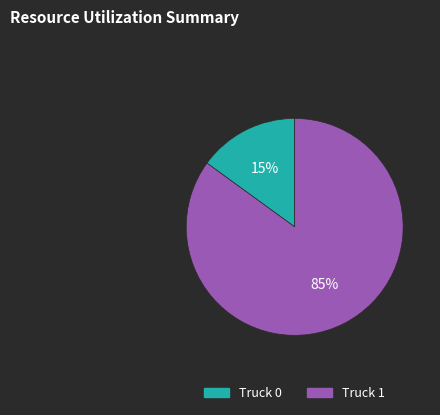

Which category has the biggest portion of the pie?

Truck 1